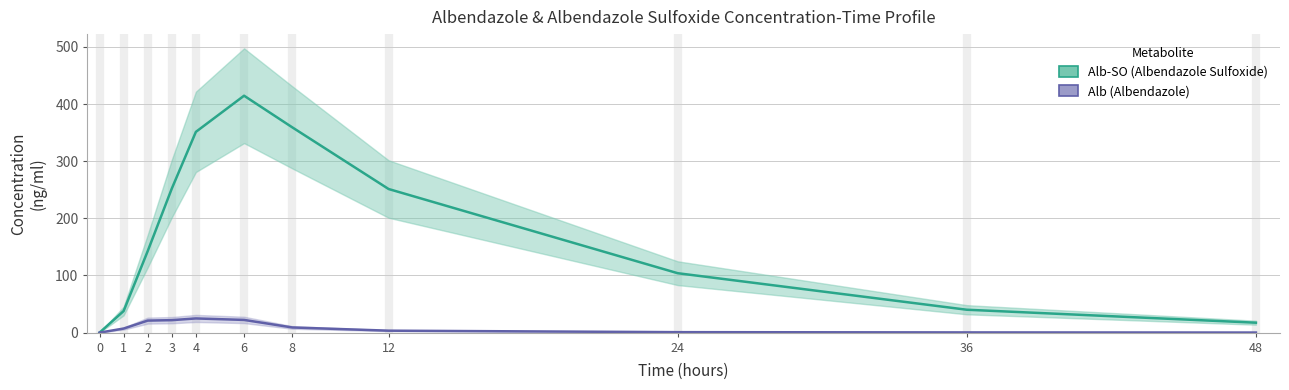

True or false: Alb and Alb-SO intersect in this chart.

False